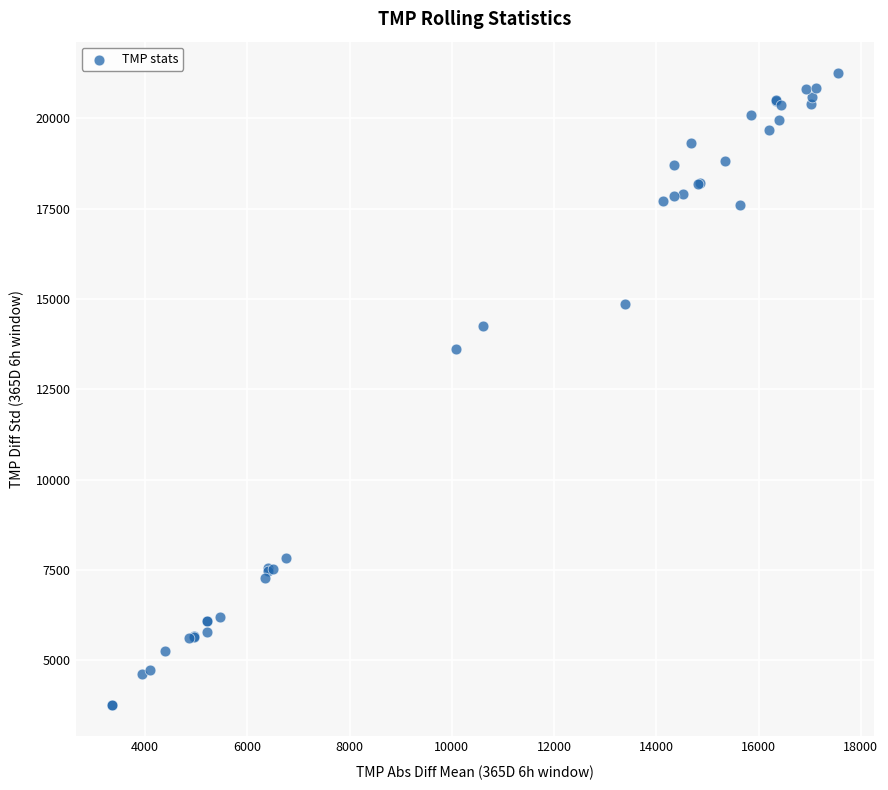

What Y value in the scatter plot is closest to 12504?

13622.5